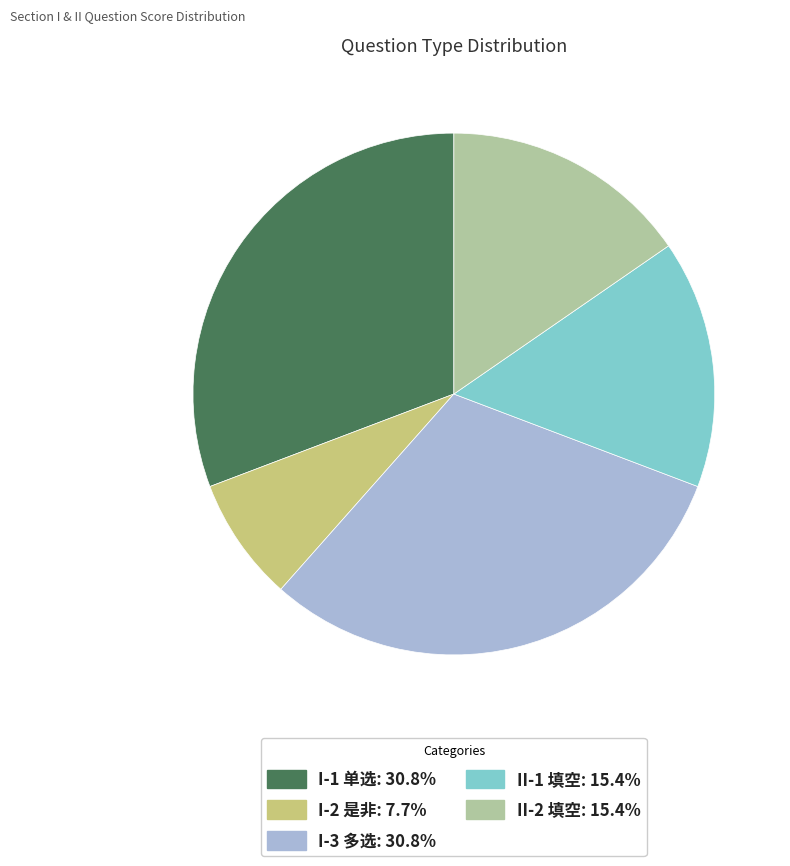

Between II-2 填空 and I-1 单选, which is larger?

I-1 单选